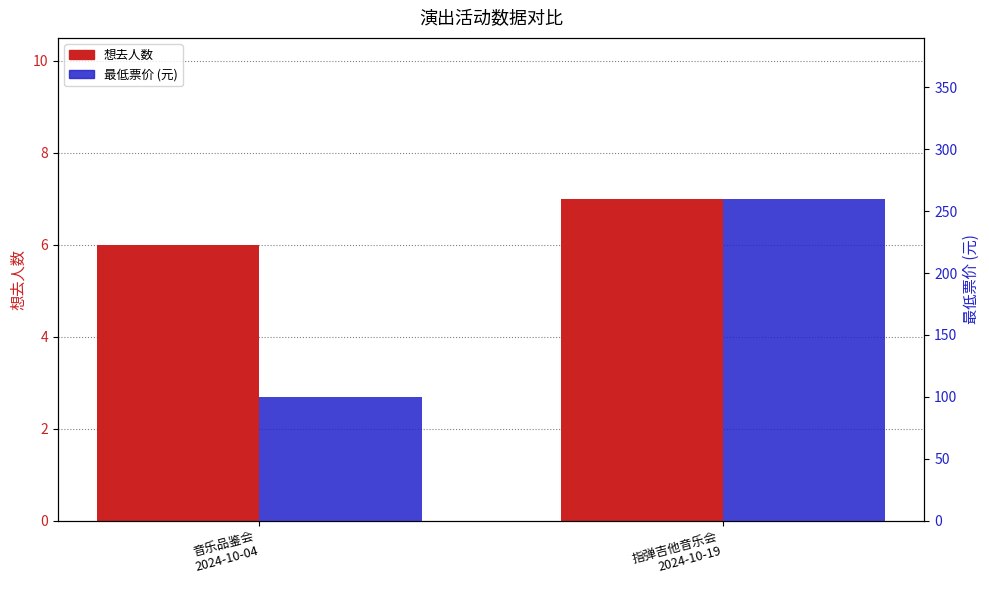

Rank the series by their average value, from highest to lowest.

最低票价, 想去人数